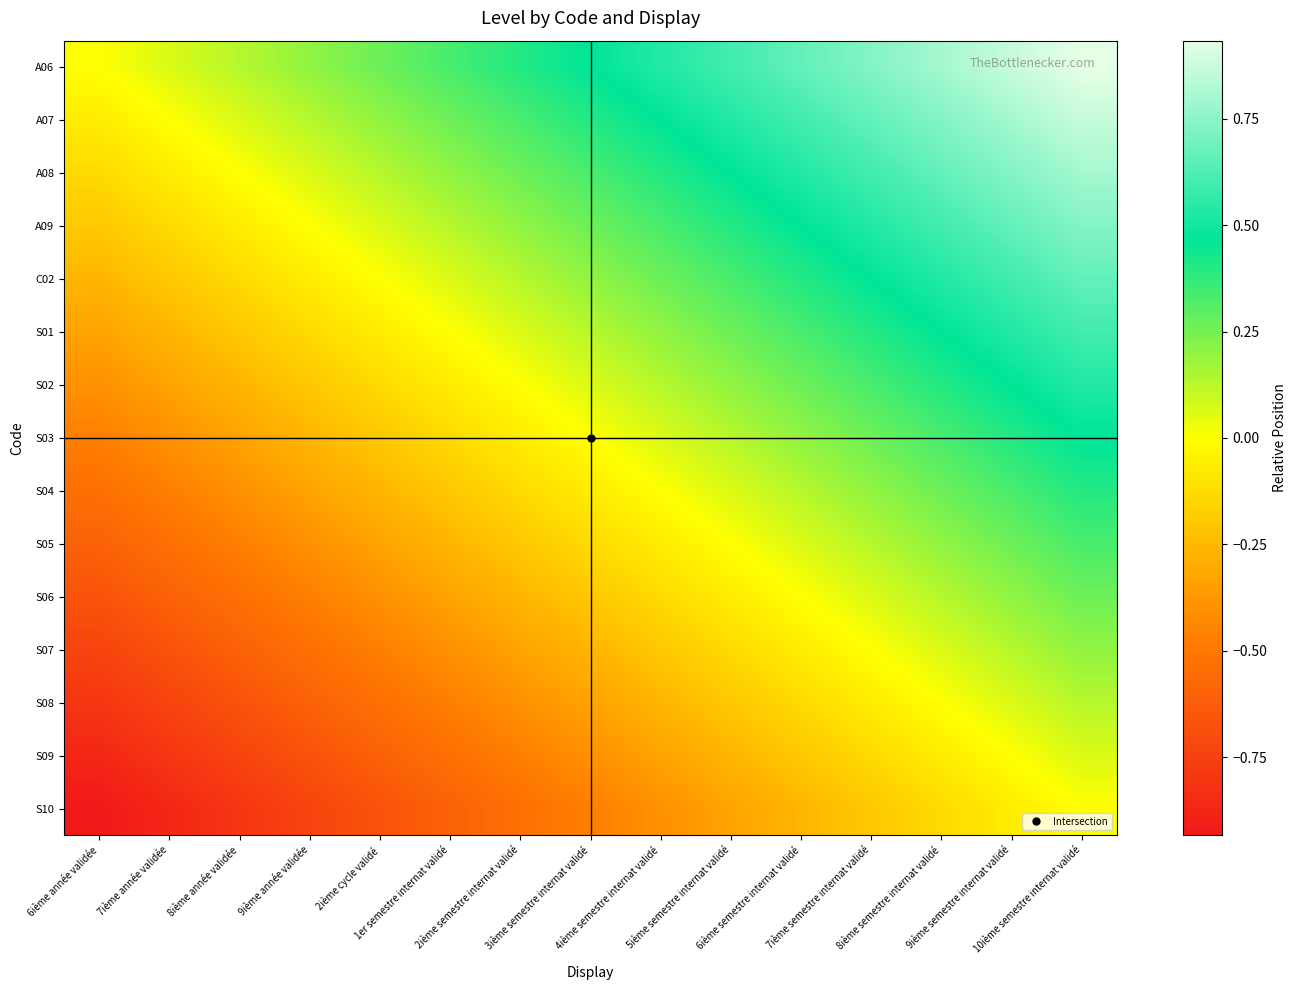

Which series has the widest spread of values?

A06